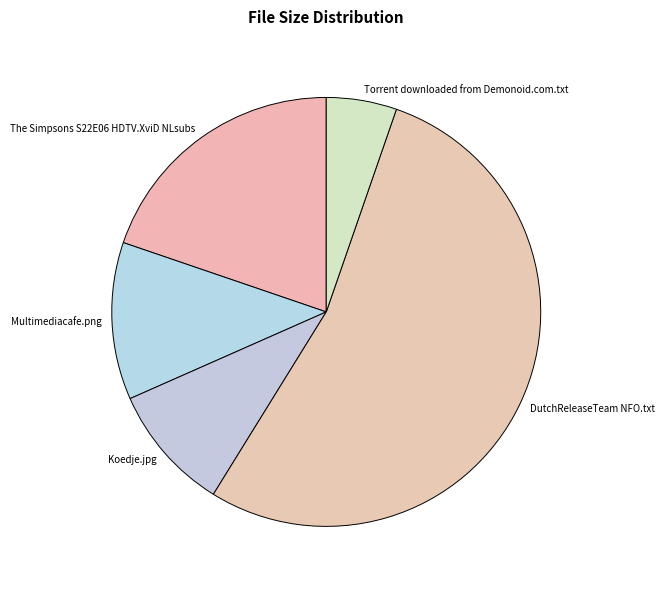

Do DutchReleaseTeam NFO.txt and Torrent downloaded from Demonoid.com.txt together represent more than half of the pie?

Yes